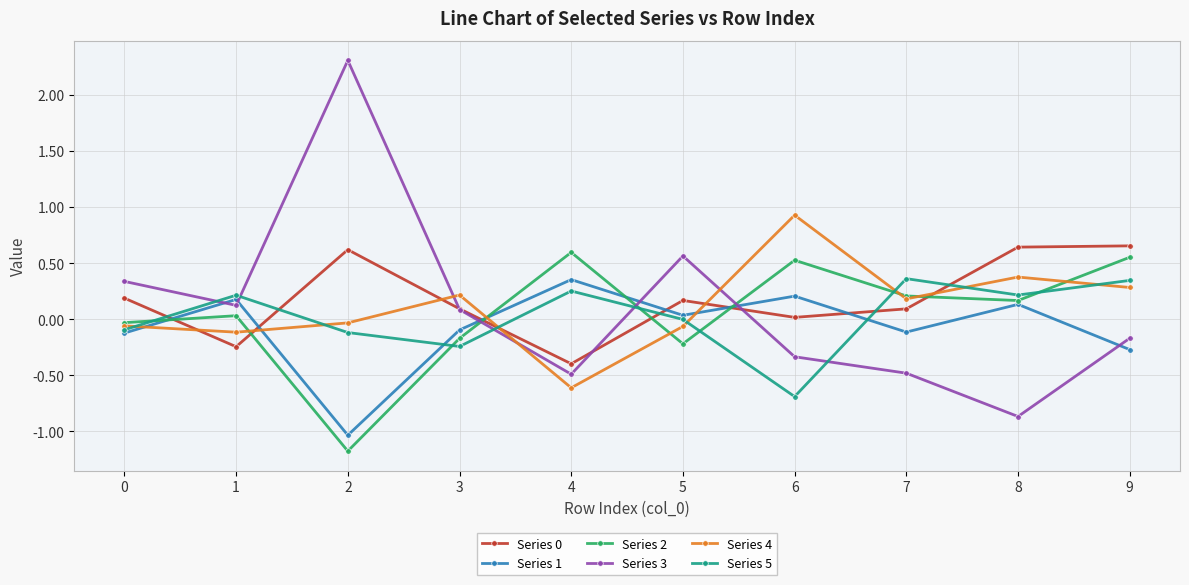

Is this an area chart (filled region under the line)?

No